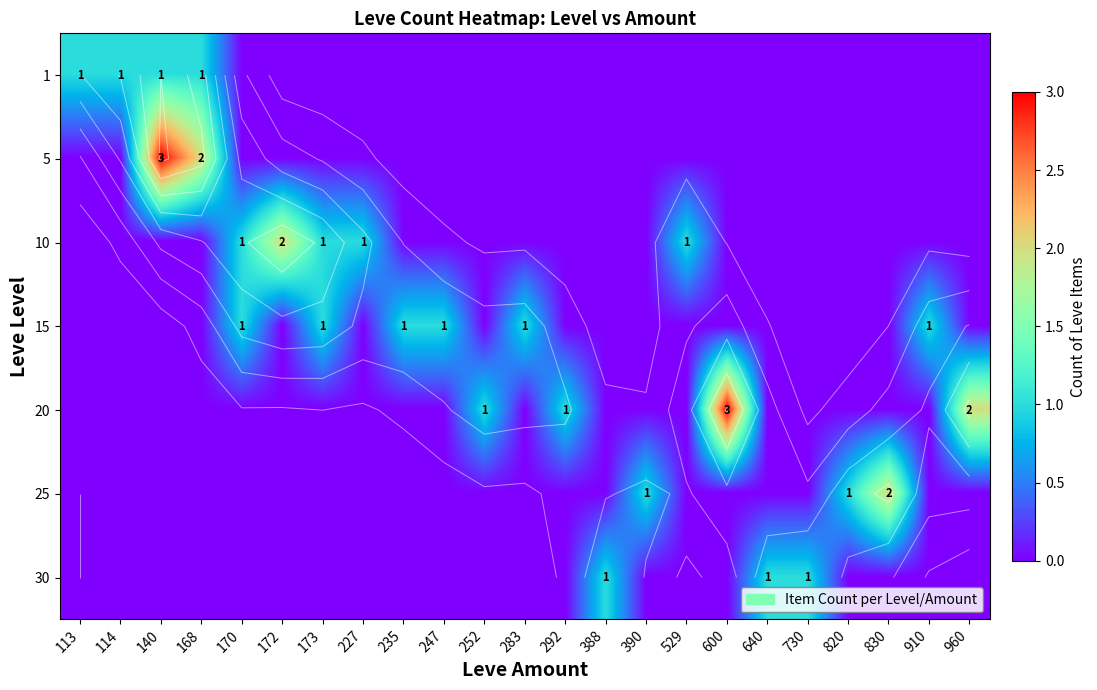

What is the sum of all 5 values?

5